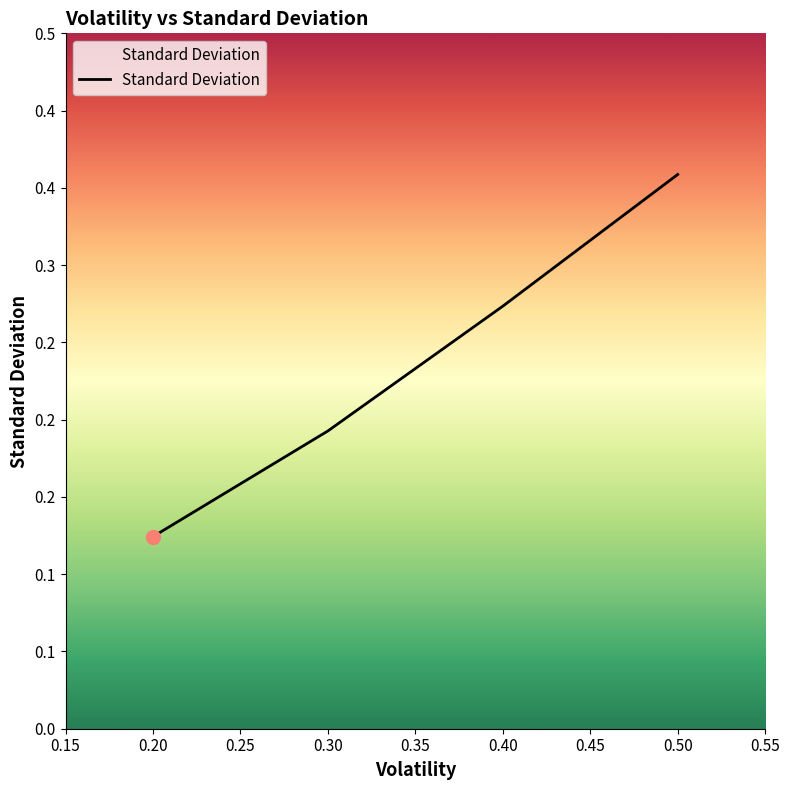

Is this an area chart (filled region under the line)?

Yes